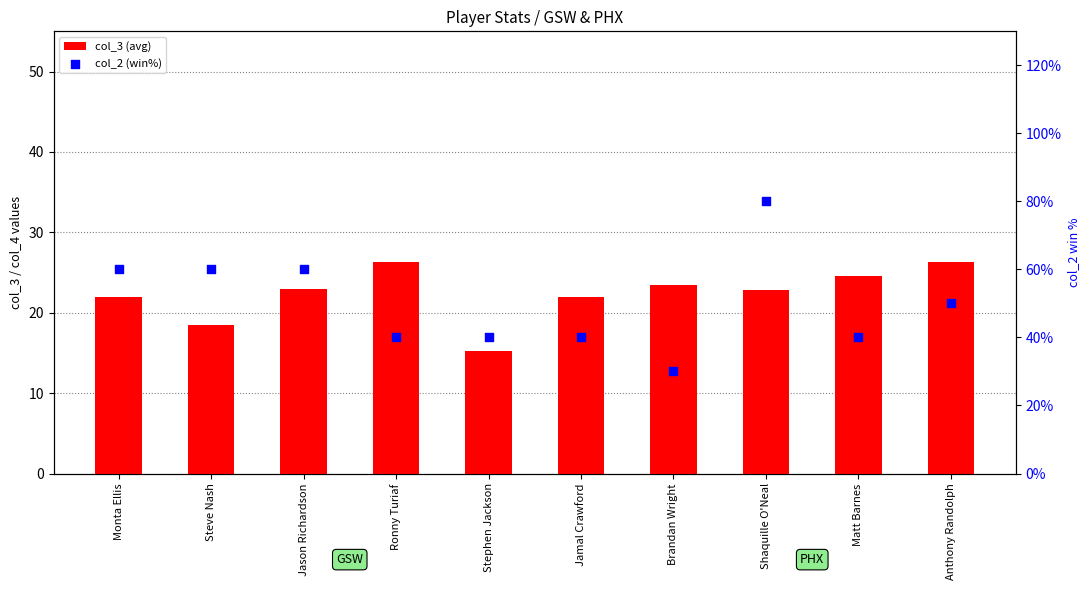

What is the total value across all series at Brandan Wright?

53.5